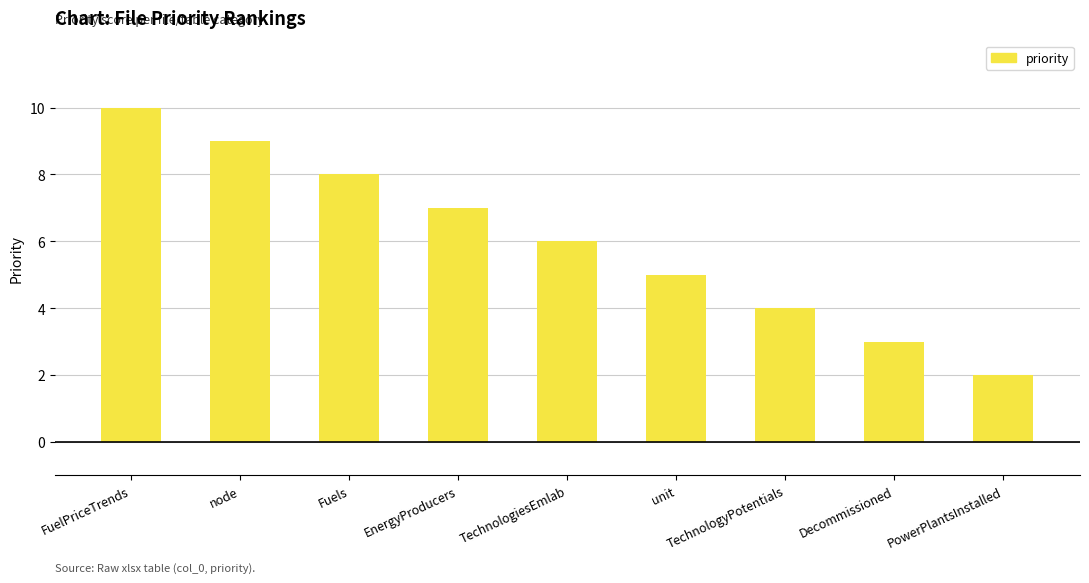

What is the difference between the maximum and minimum values?

8